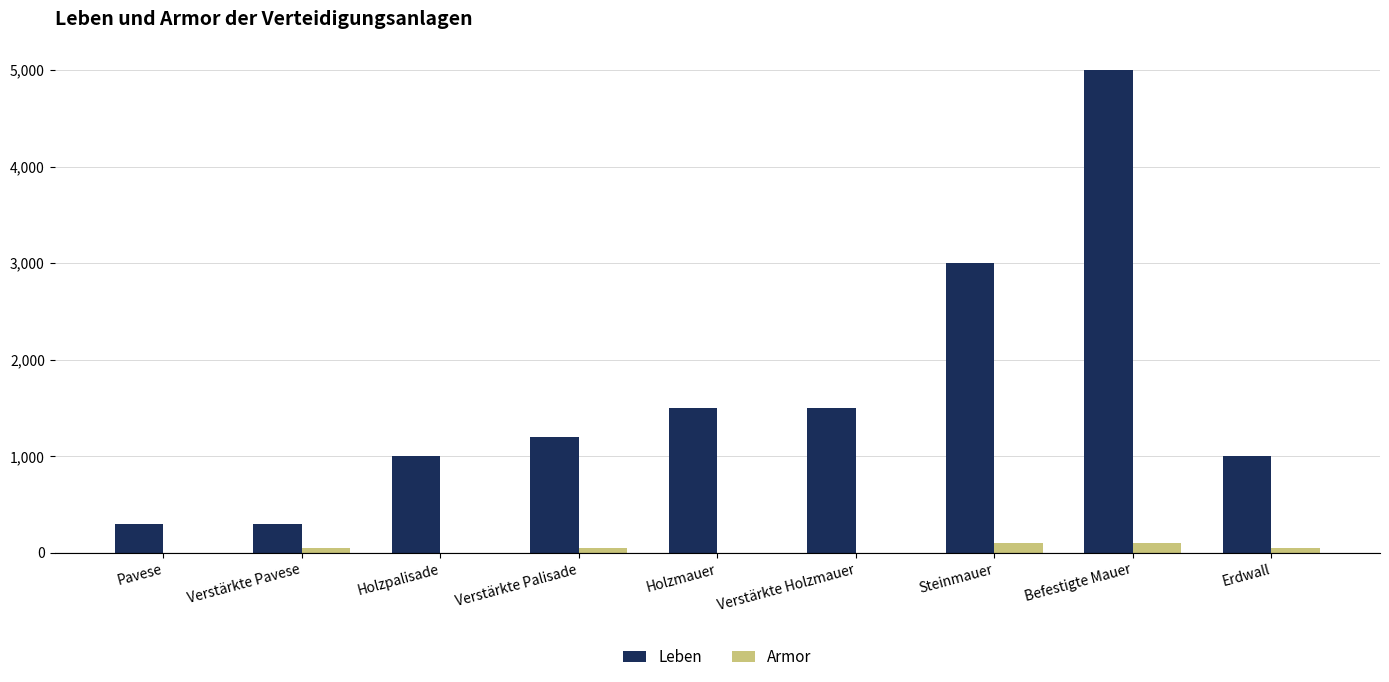

Reading left to right, extract all data points from this chart.

Leben: 300	300	1000	1200	1500	1500	3000	5000	1000
Armor: 0	50	0	50	0	0	100	100	50